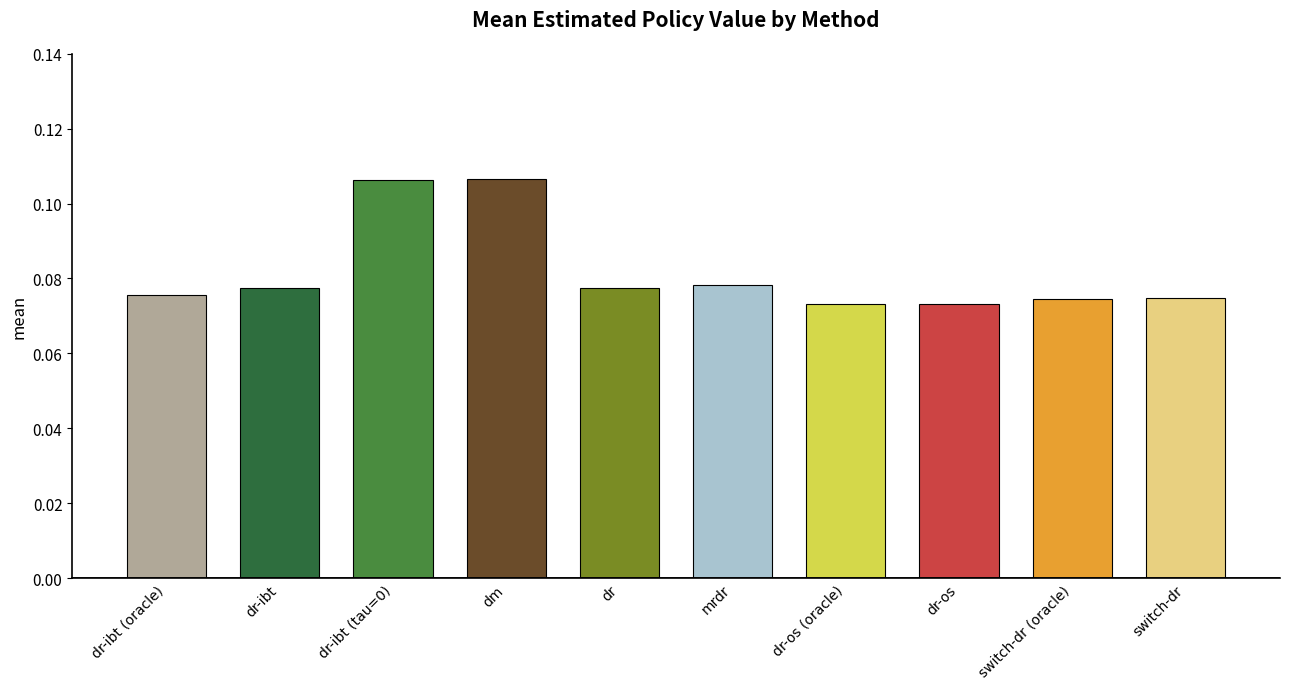

What is the label of the 9th bar from the right?

dr-ibt